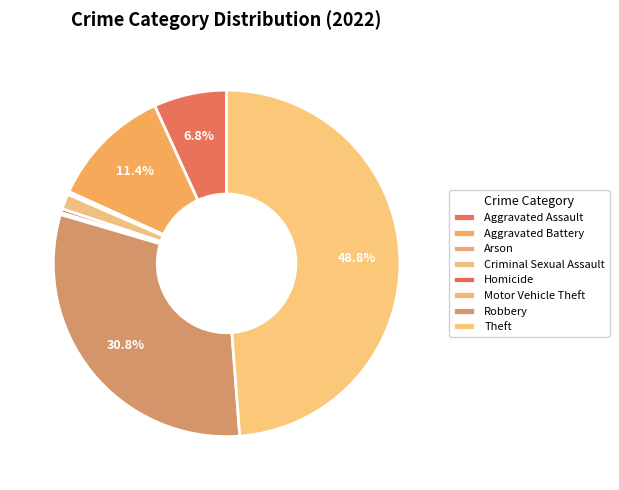

What percentage do Aggravated Assault and Aggravated Battery together represent?

18.2%